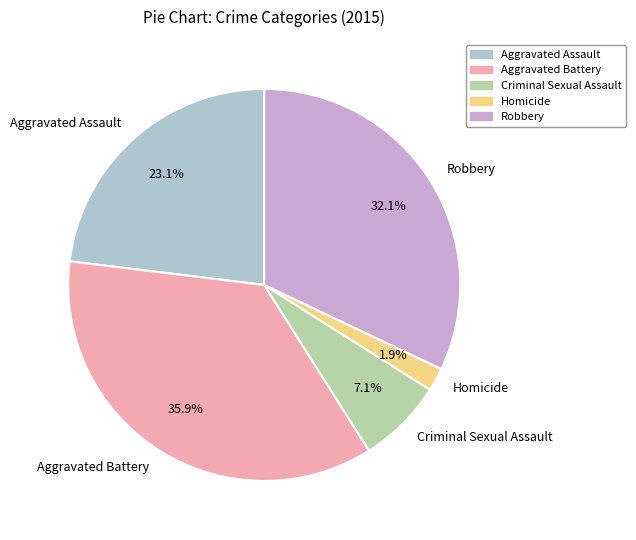

Combined, what portion of the pie is Homicide and Aggravated Battery?

37.8%